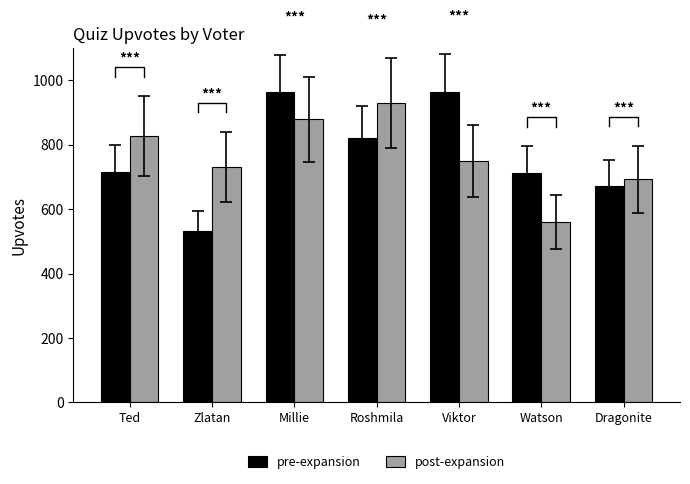

Which series has the largest range (max minus min)?

pre-expansion